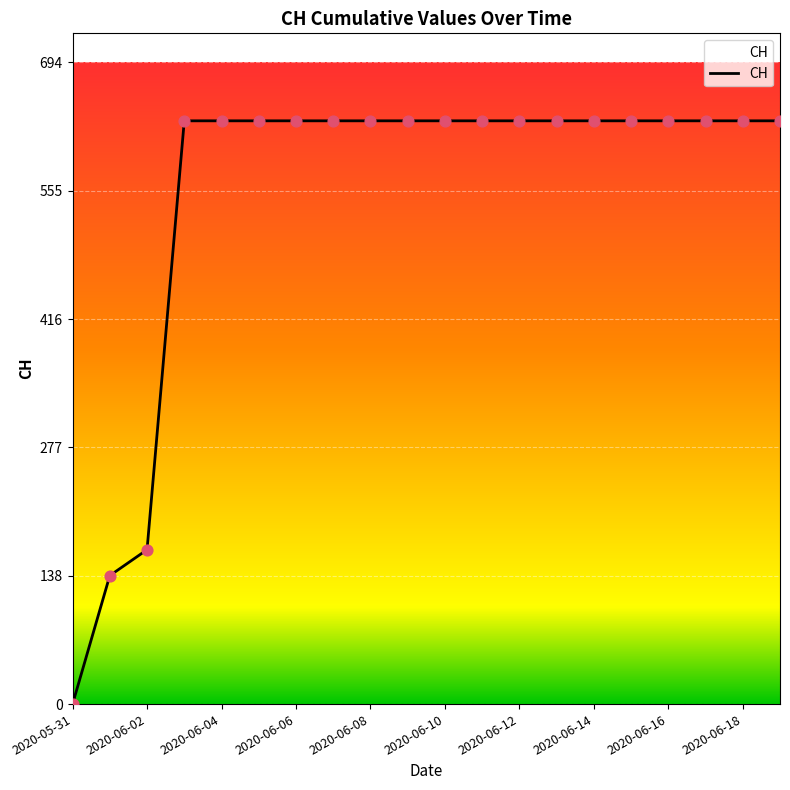

What is the difference between the maximum and minimum values?

631